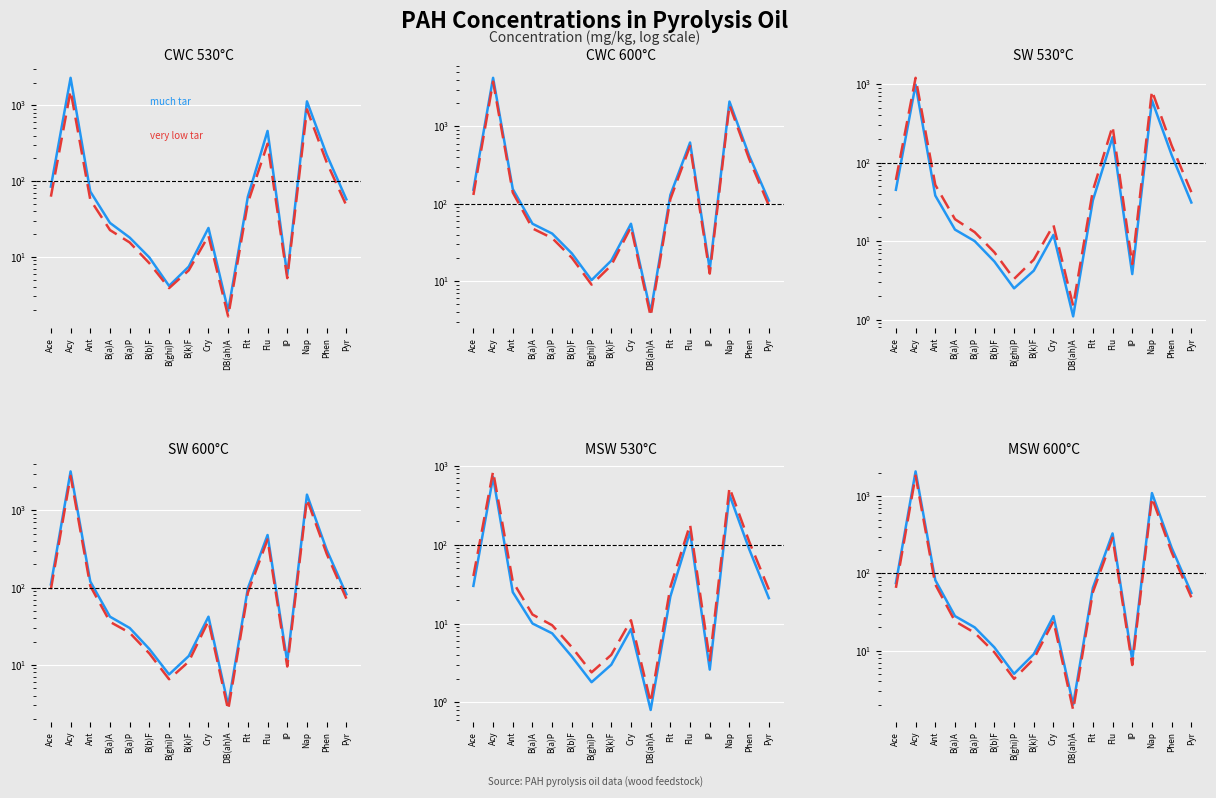

At which category does the chart reach its peak across all series?

Acy